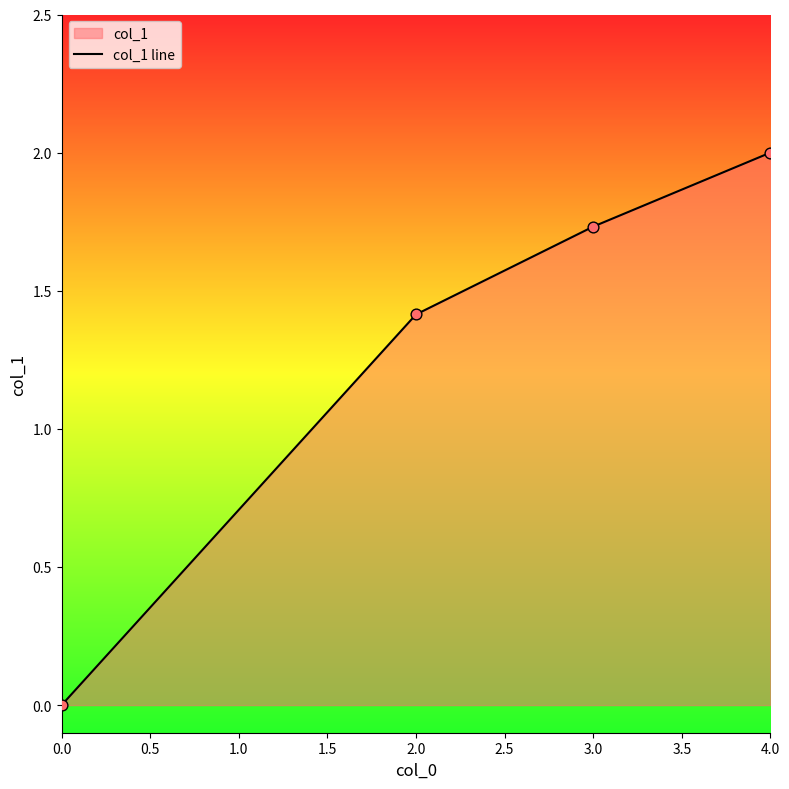

Approximately how many times larger is the value at 2.0 compared to 3.0?

0.8